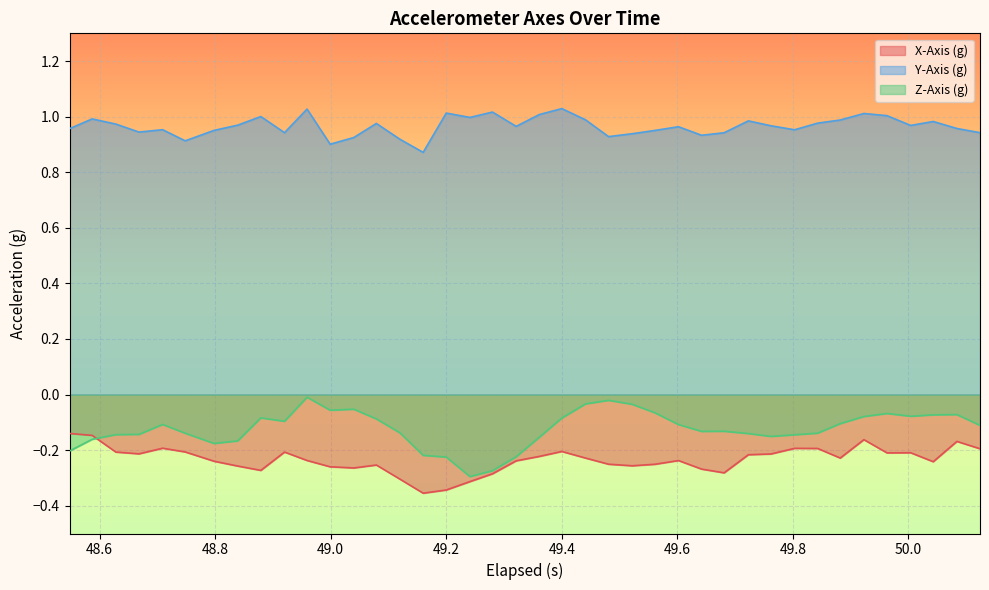

Rank the series by their maximum value, from highest to lowest.

Y-Axis (g), Z-Axis (g), X-Axis (g)